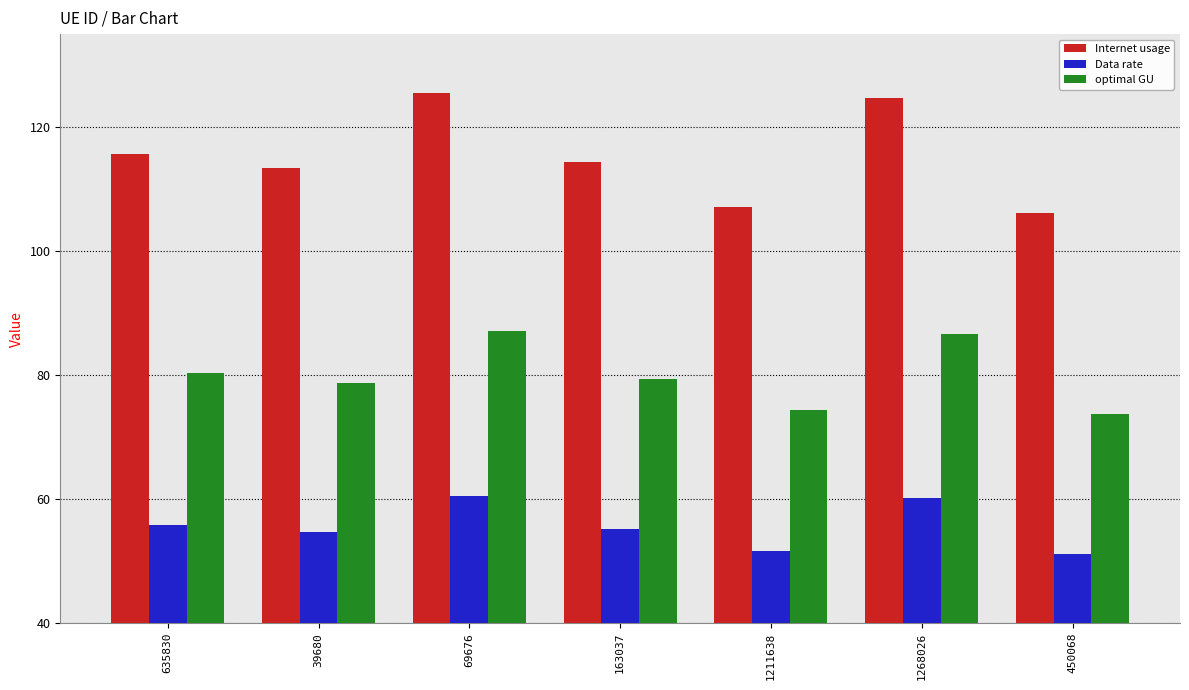

What are all the series names shown in the legend?

Internet usage, Data rate, optimal GU